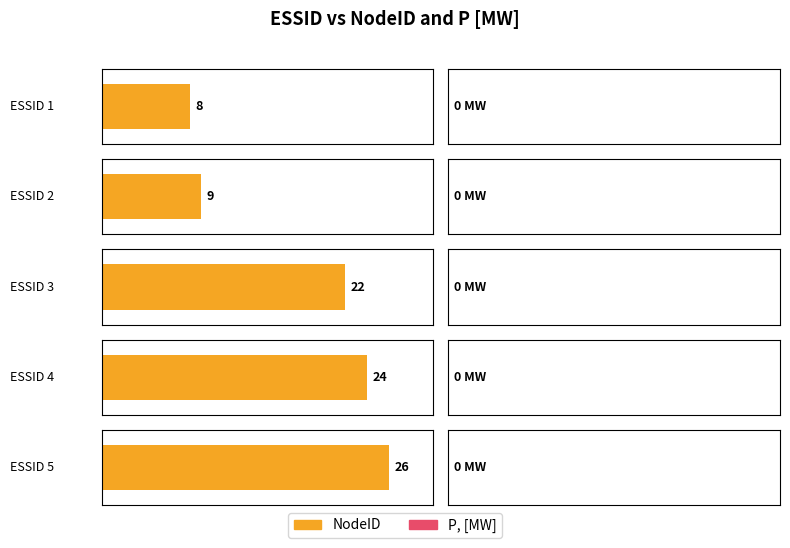

At which category does the chart reach its minimum across all series?

1